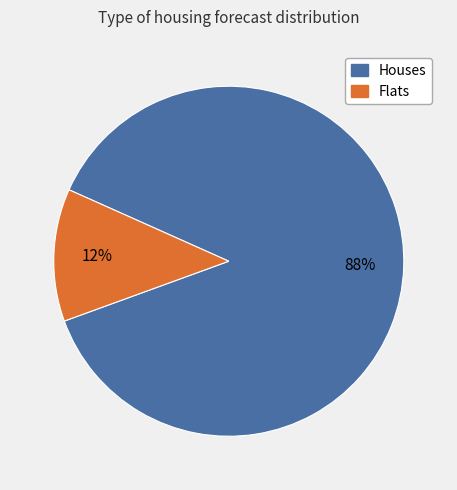

Rank the categories by value from lowest to highest.

Flats, Houses